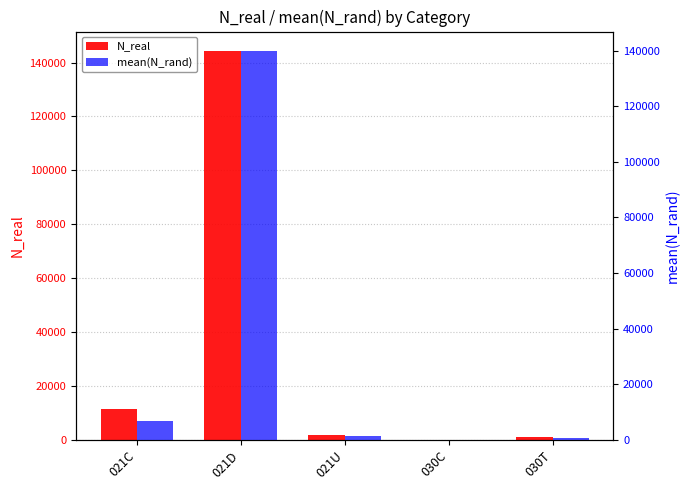

What is the sum of all N_real values?

158403.0